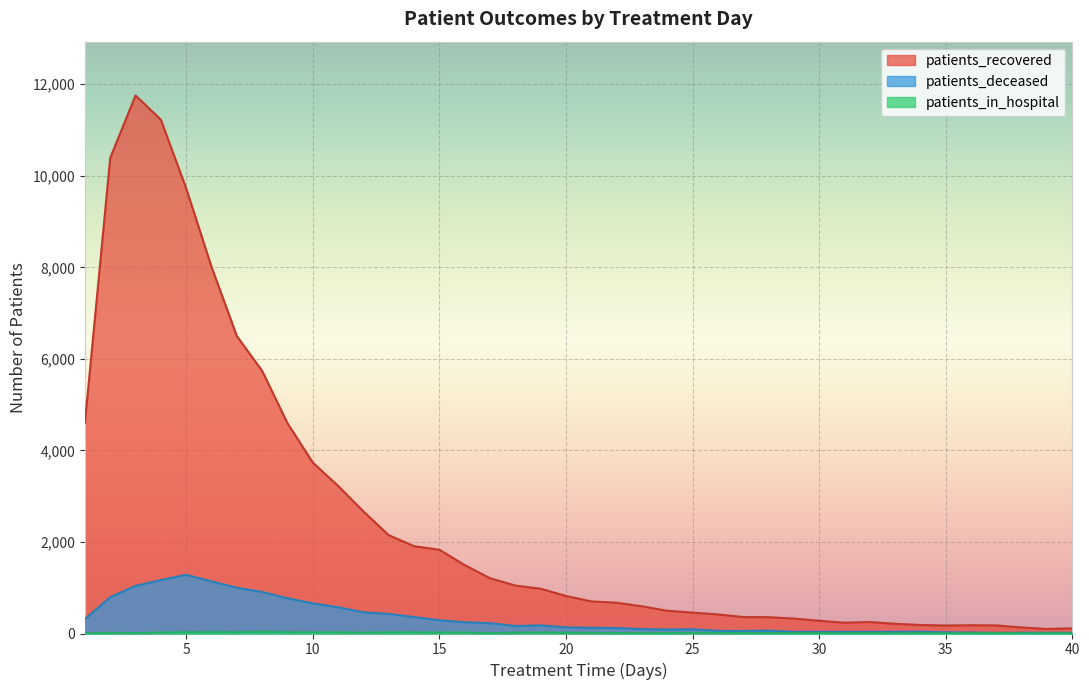

The patients_in_hospital series shows 5 at 31. True or false?

True